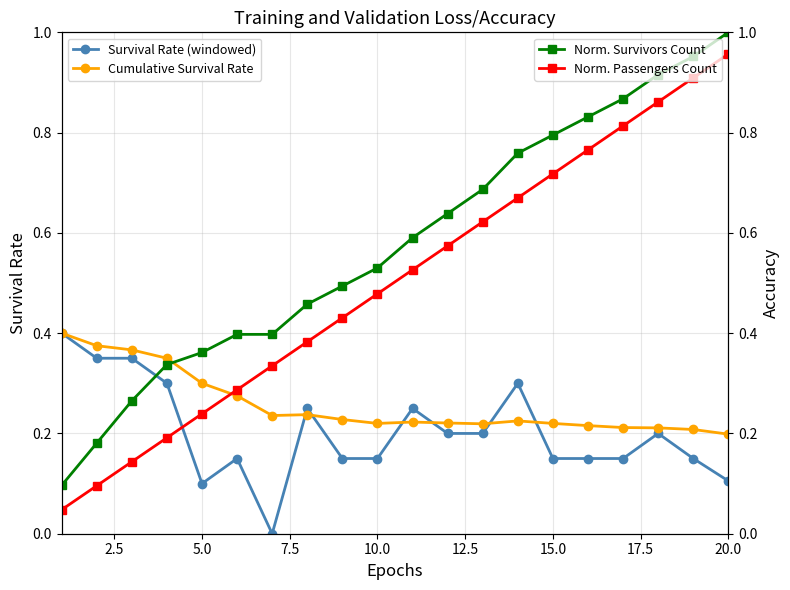

Which series has the largest total across all categories?

Norm. Survivors Count